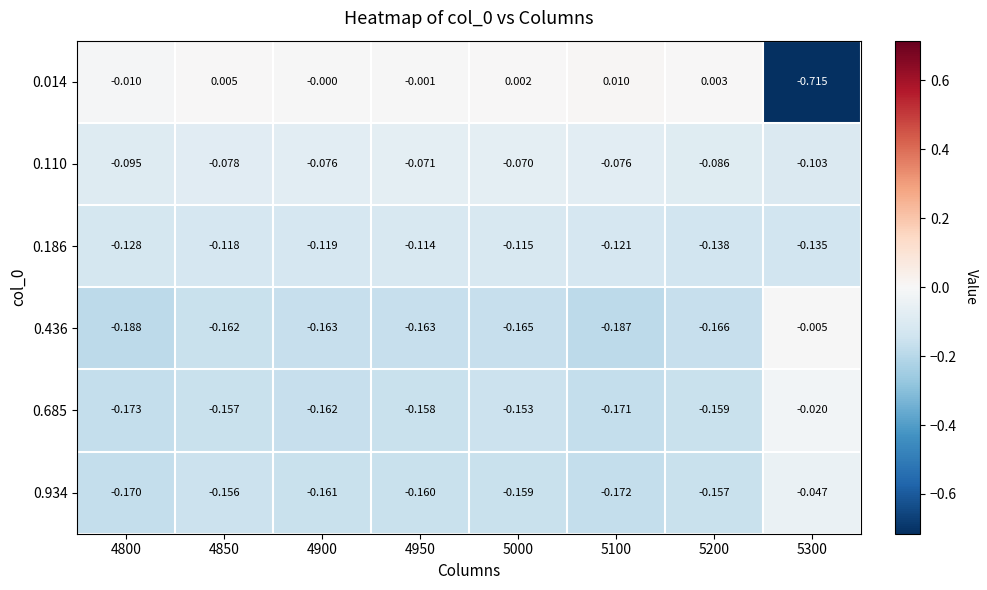

Which series has the largest range (max minus min)?

0.014